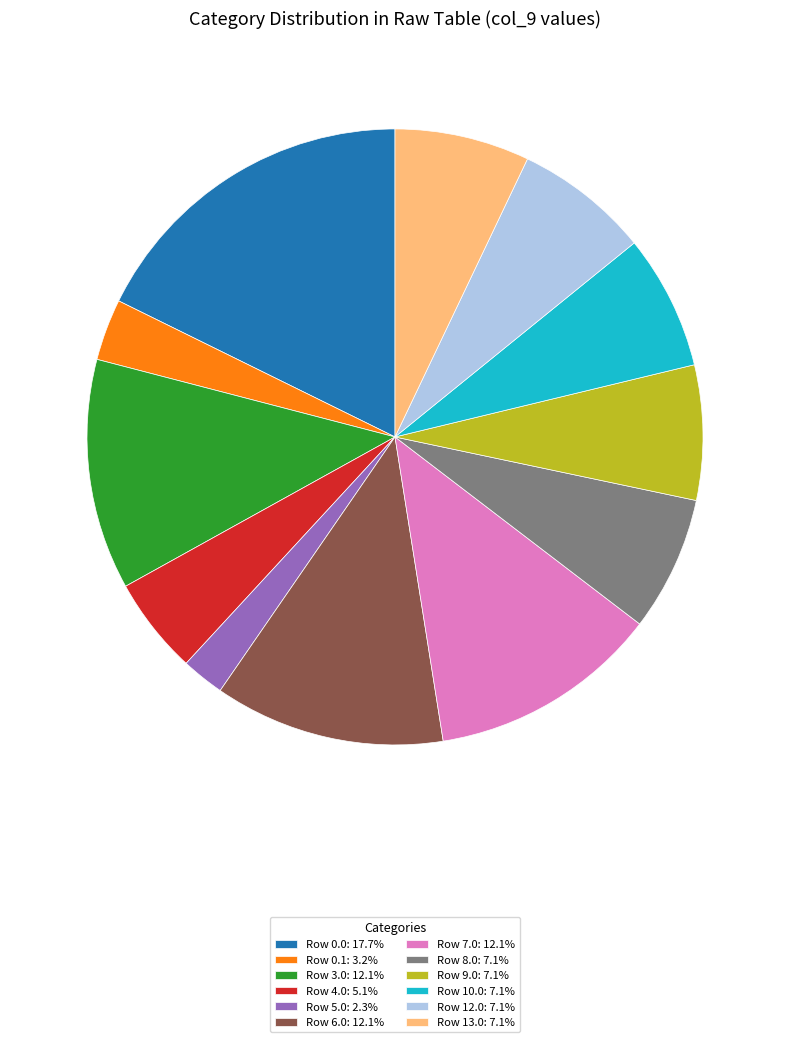

Do Row 8.0: 7.1% and Row 4.0: 5.1% together represent more than half of the pie?

No